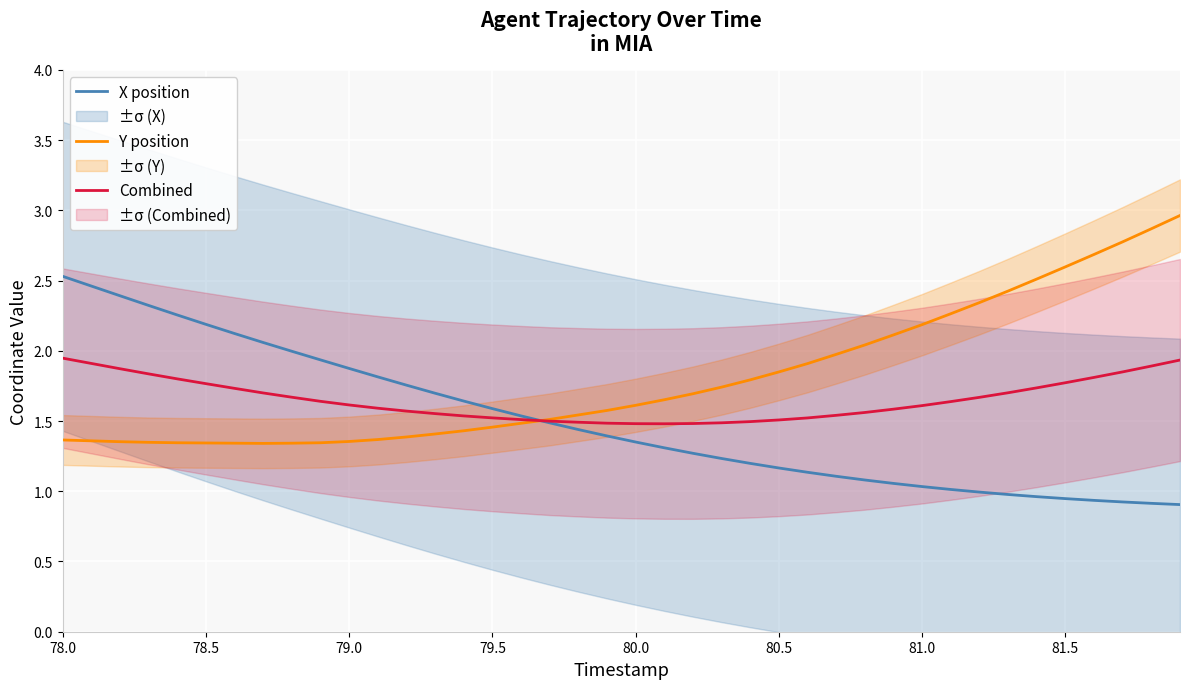

What is the highest value of the X position series?

2.5